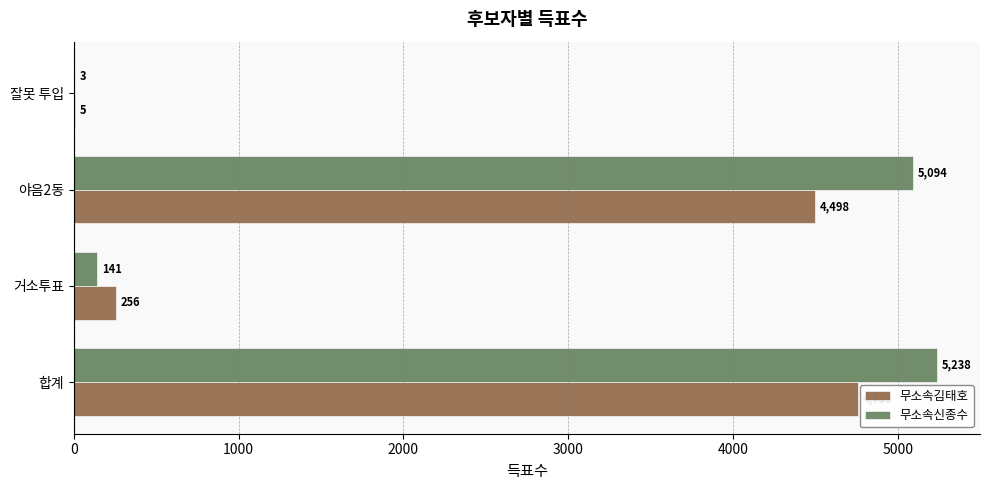

Which series has the largest total across all categories?

무소속신종수